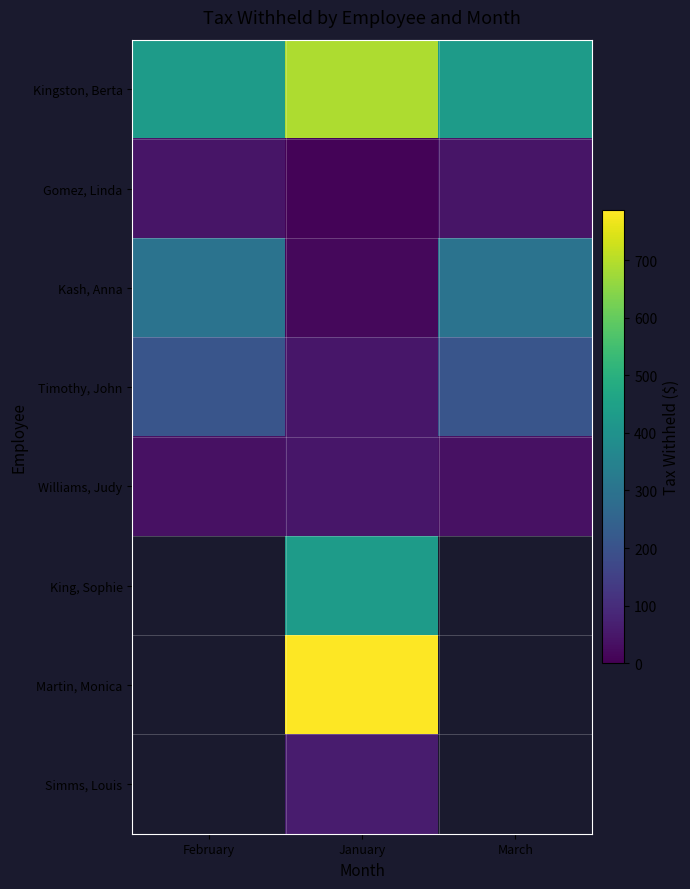

At which label is Gomez, Linda closest to 25?

January